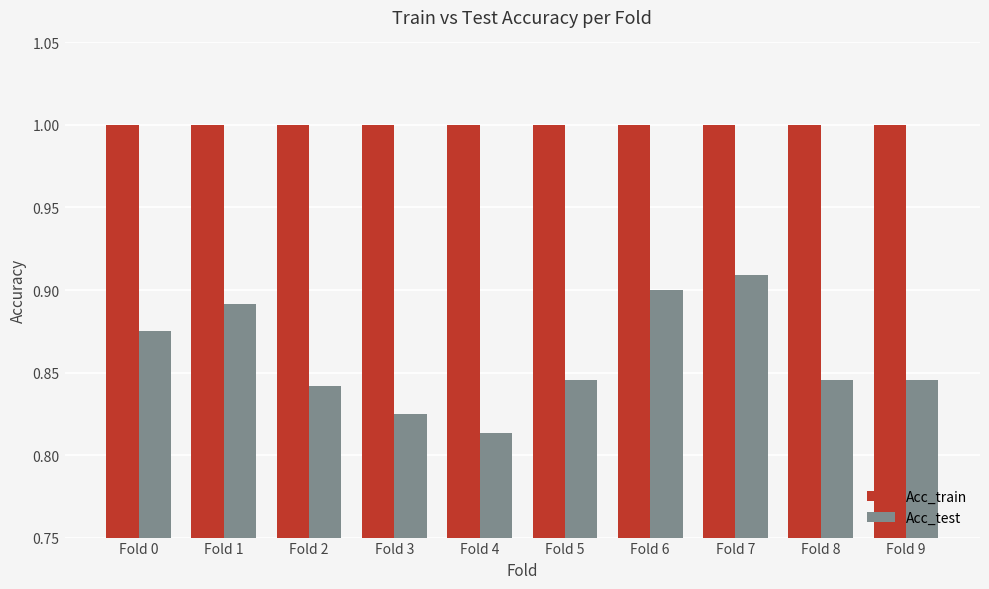

What are all the series names shown in the legend?

Acc_train, Acc_test